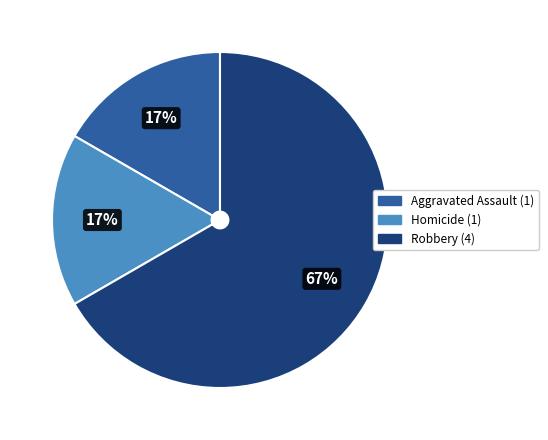

Is there a majority slice in this chart?

Yes